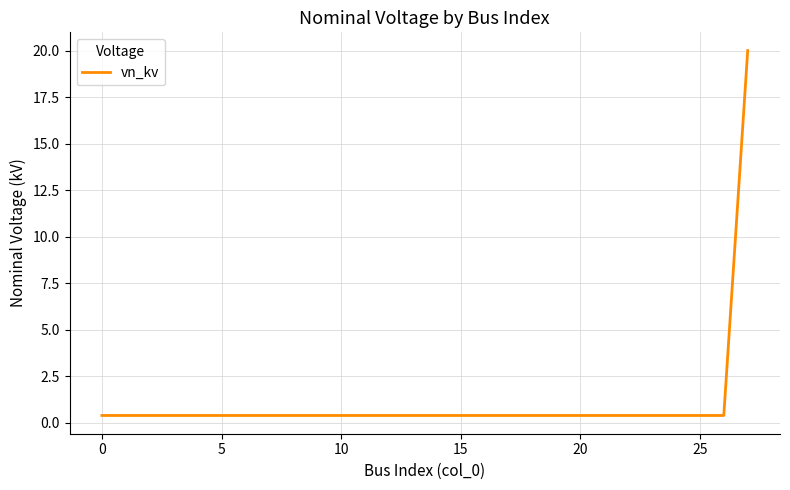

What is the average value?

1.1